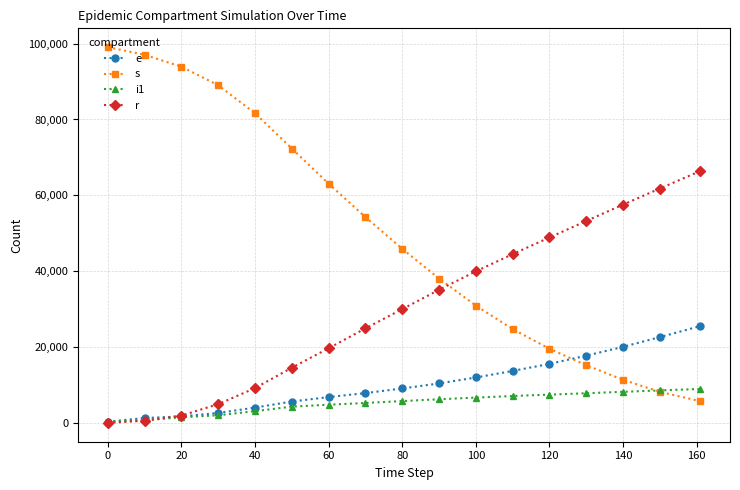

True or false: s has more than 2 interior local peaks.

False